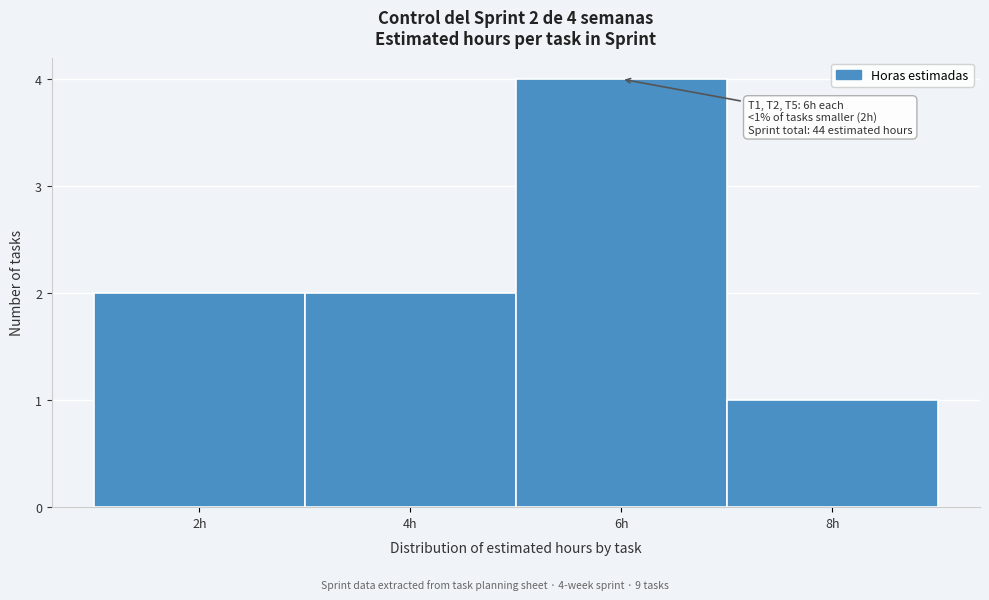

Over which range of the x-axis is the bar tallest?

5 to 7